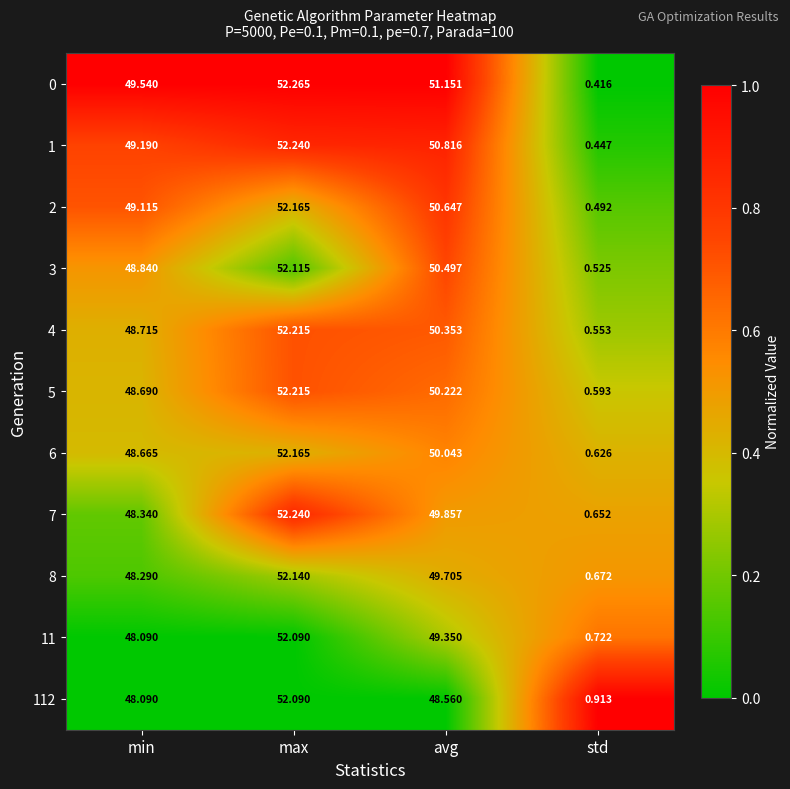

Which category has the highest value across all series?

max